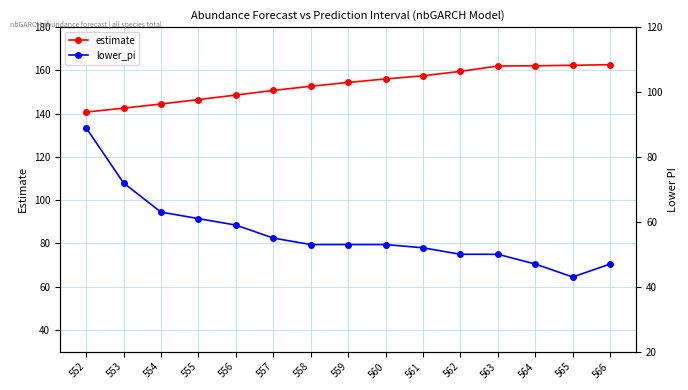

Count the number of categories in the chart.

15